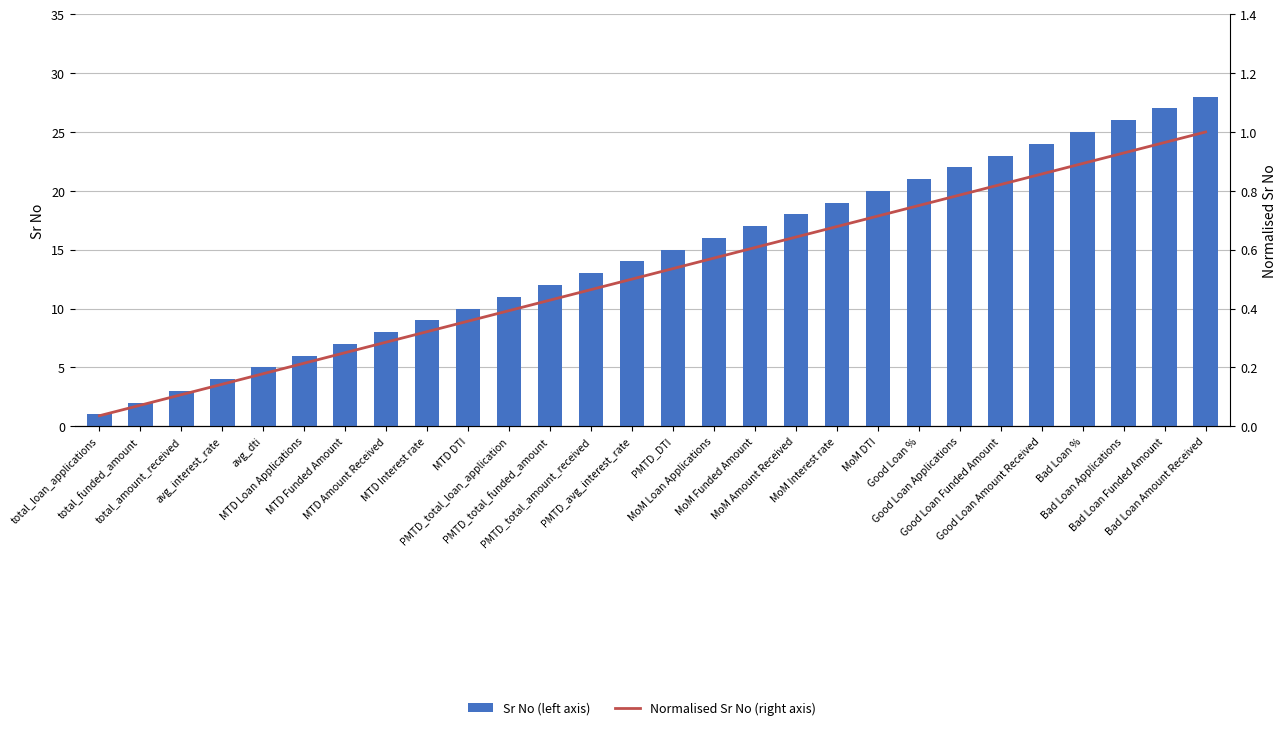

The value of Sr No (left axis) at Good Loan Amount Received is 24.0. True or false?

True